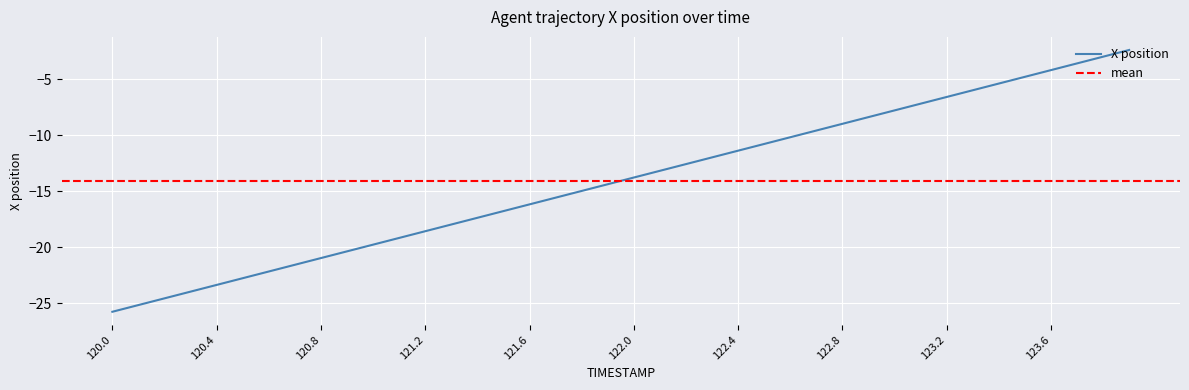

The value of X position at 121.2 is -18.6. True or false?

True